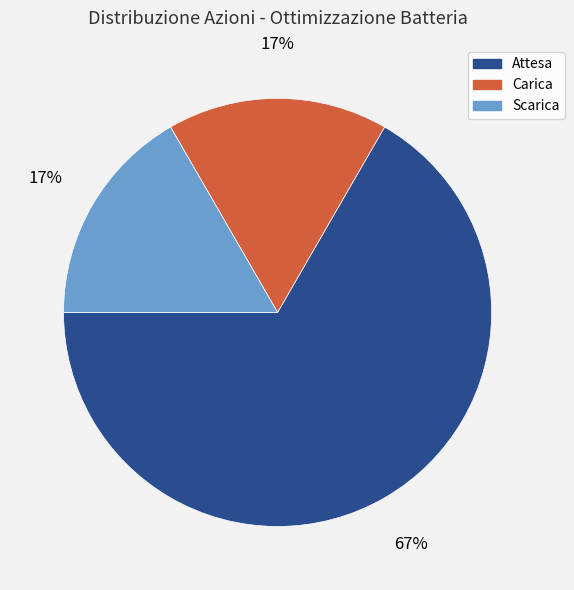

What is the largest slice in the pie chart?

Attesa